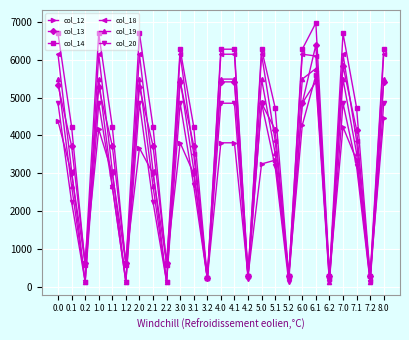

At which category is the sum across all series the highest?

6.1